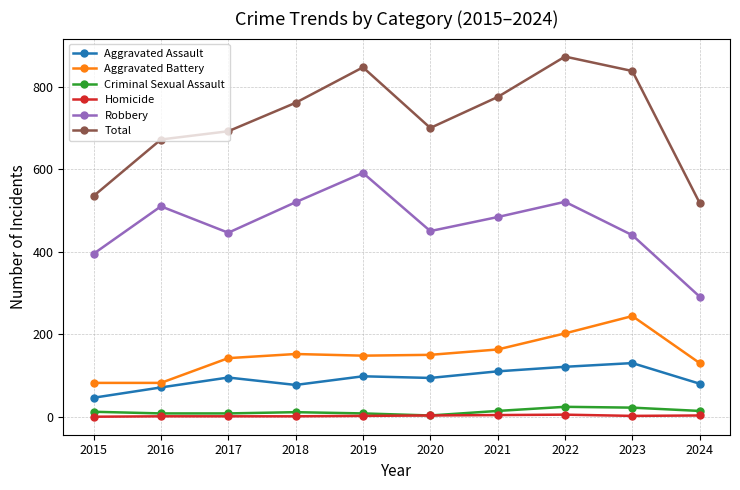

Rank the categories by Total value from highest to lowest.

2022, 2019, 2023, 2021, 2018, 2020, 2017, 2016, 2015, 2024